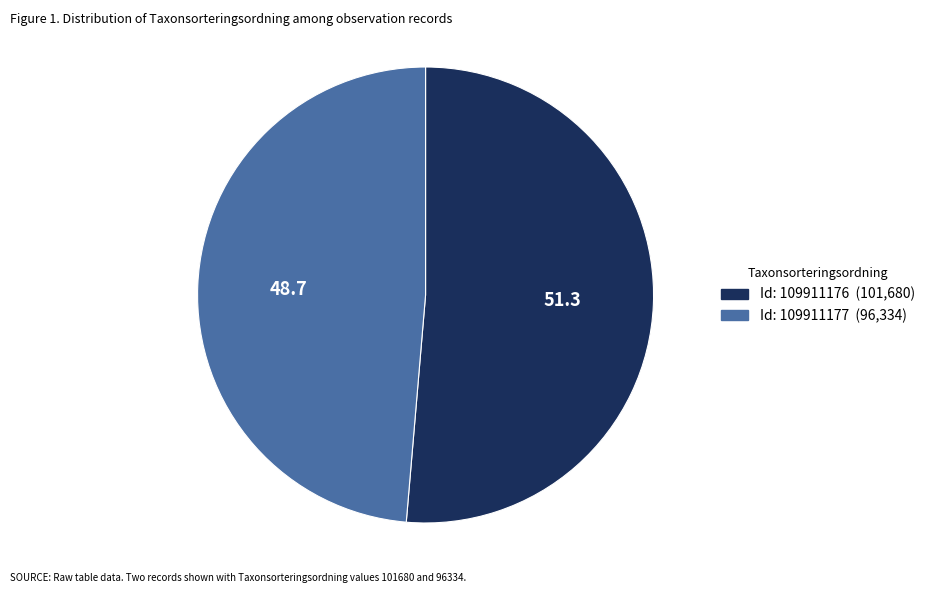

How many segments does this pie chart have?

2